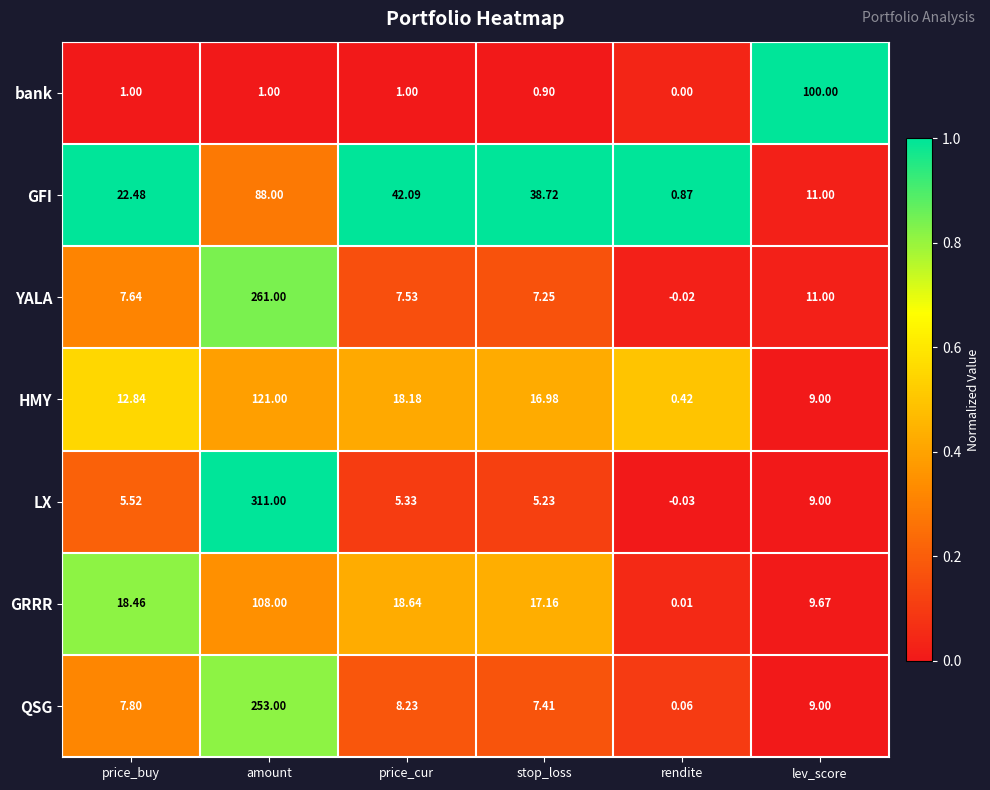

Rank the series by their maximum value, from lowest to highest.

GFI, bank, GRRR, HMY, QSG, YALA, LX